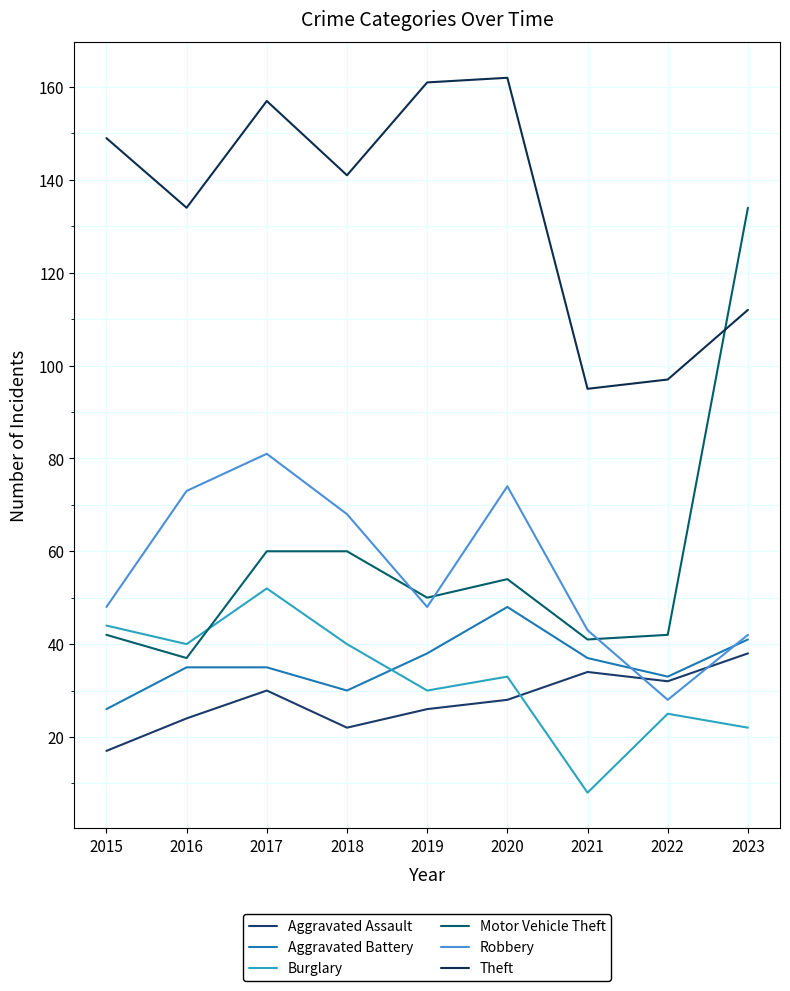

The Aggravated Battery series shows 66 at 2021. True or false?

False